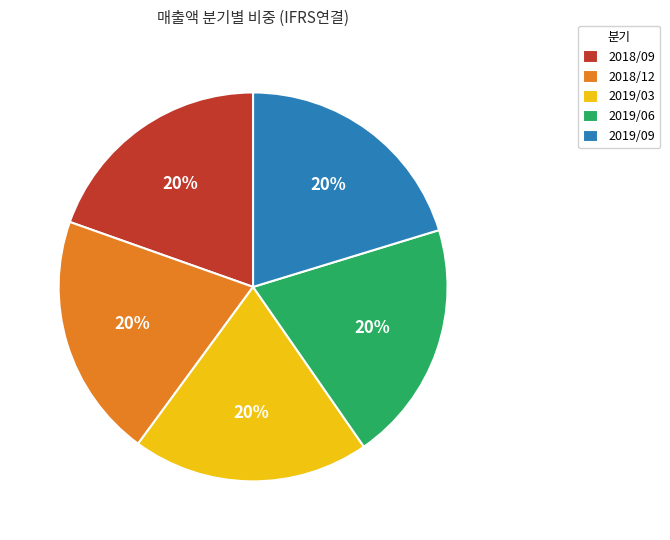

How many slices are in this pie chart?

5